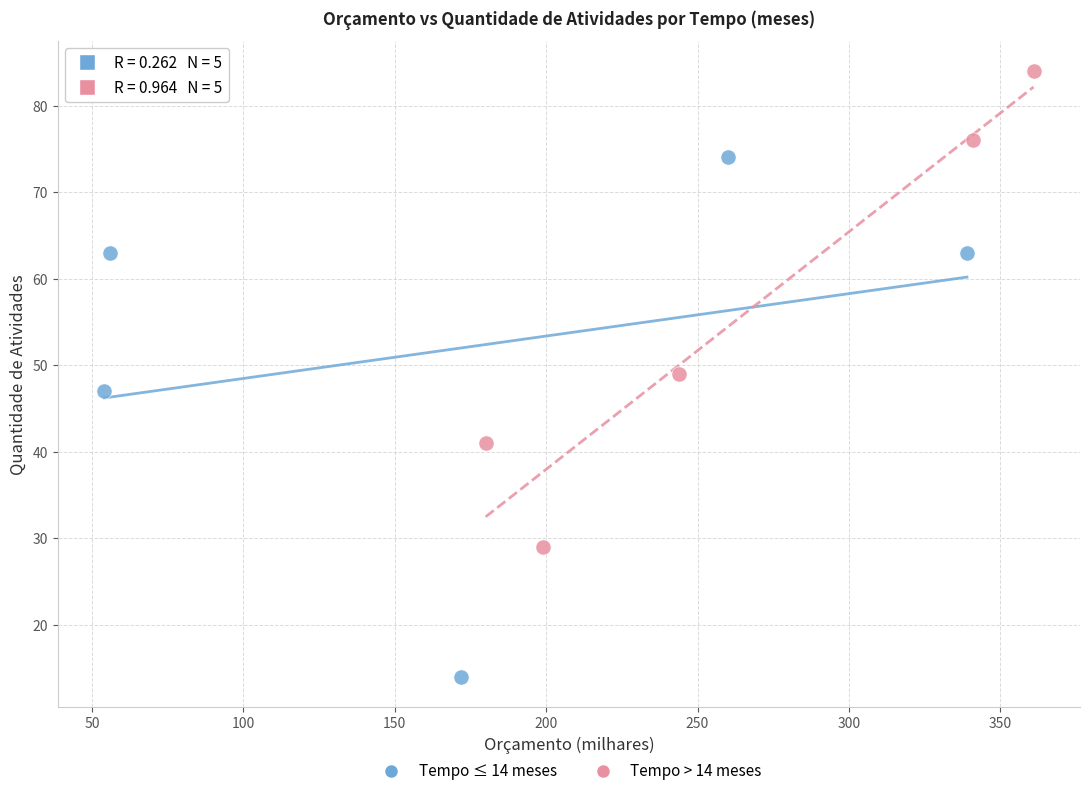

Which series reaches the maximum Y coordinate?

Tempo > 14 meses